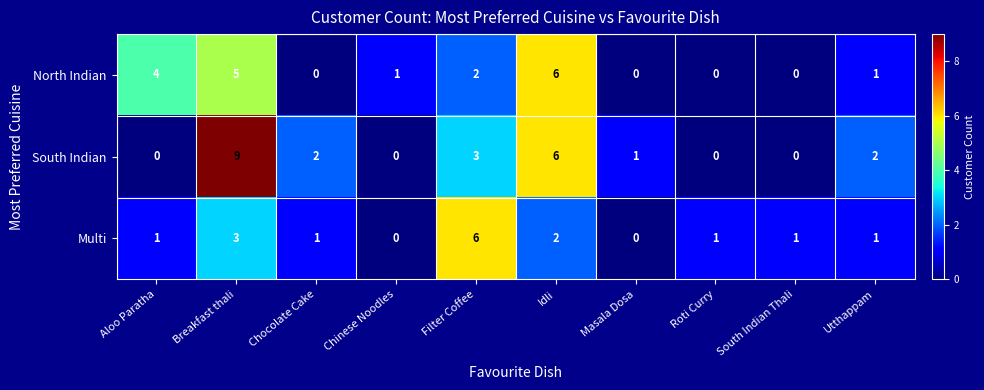

True or false: South Indian has a value of 5 at South Indian Thali.

False